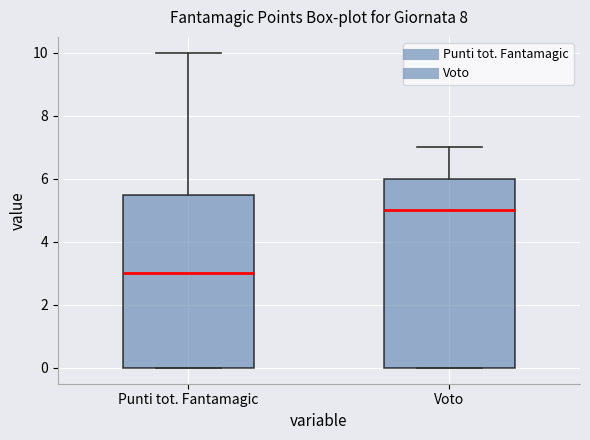

Reading left to right, read every box against the y-axis: the position of its median line, the range the box covers, and the ends of its whiskers. The values are not printed on the chart, so give them approximately, as read against the axis.

Punti tot. Fantamagic: median 3.0, box 0.0 to 5.6, whiskers 0.0 to 10.0
Voto: median 5.0, box 0.0 to 6.0, whiskers 0.0 to 7.0